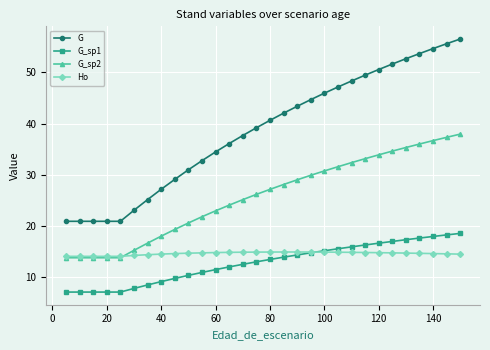

What is the value of the G_sp2 point at the 30th from the left?

37.9